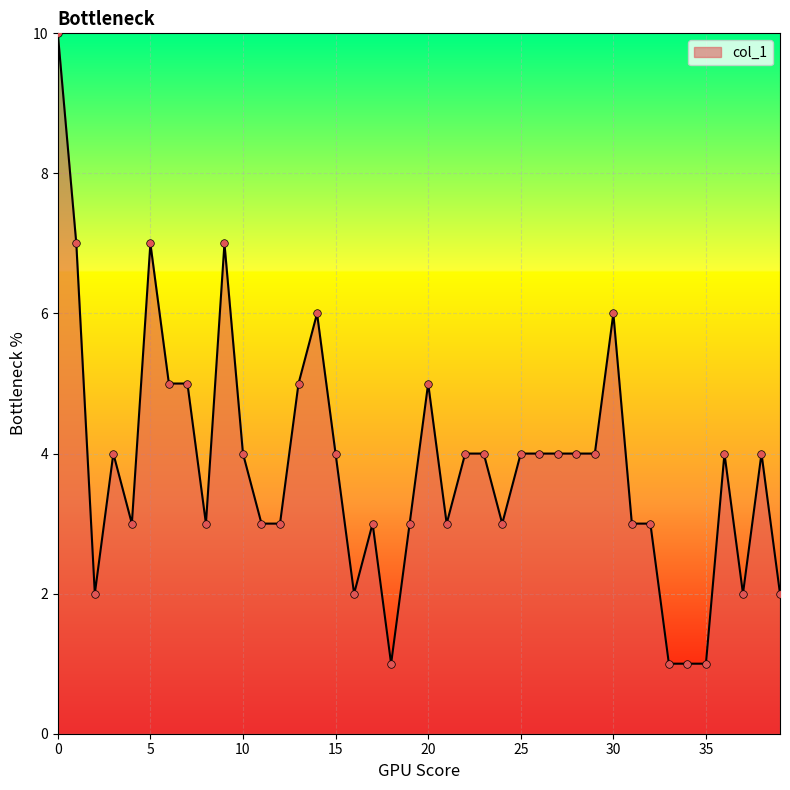

What is the greatest value displayed?

10